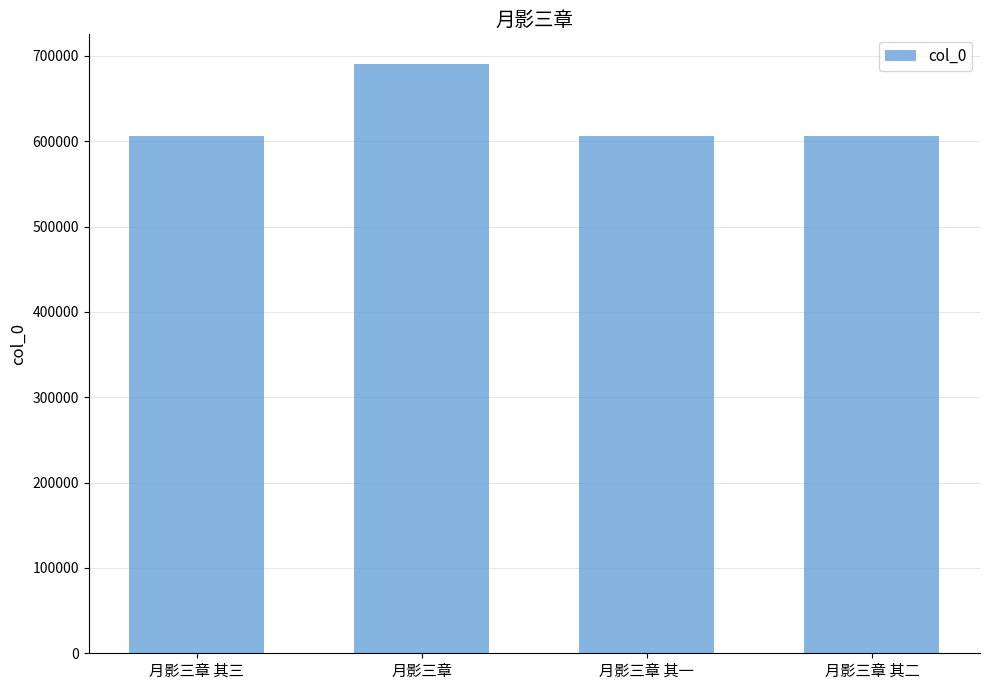

What is the approximate value at 月影三章 其二?

605572